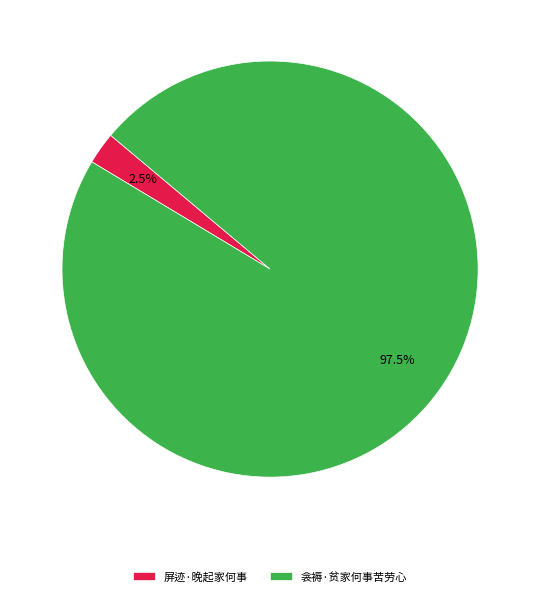

What is the smallest slice in the pie chart?

屏迹·晚起家何事